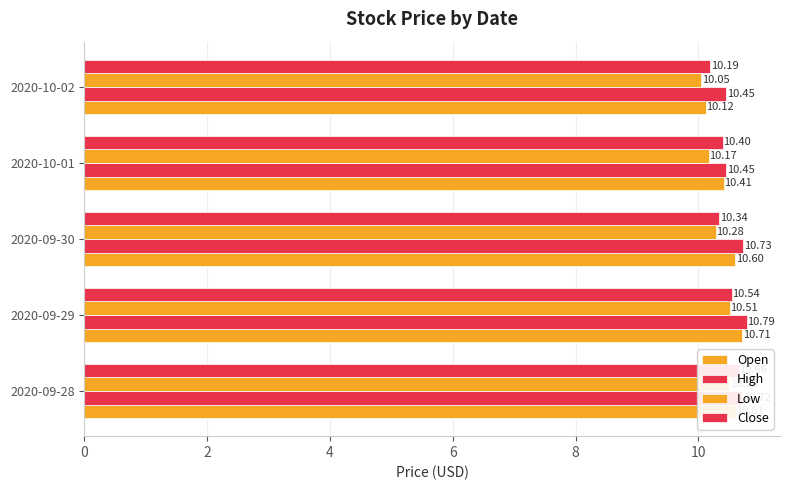

List the series in order of their peak value, lowest first.

Low, Close, Open, High